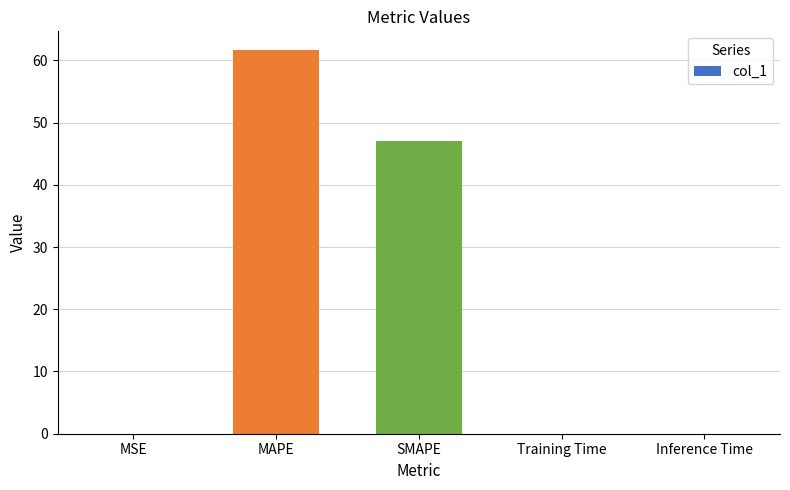

The chart shows a value of 0.0 at MSE. True or false?

True